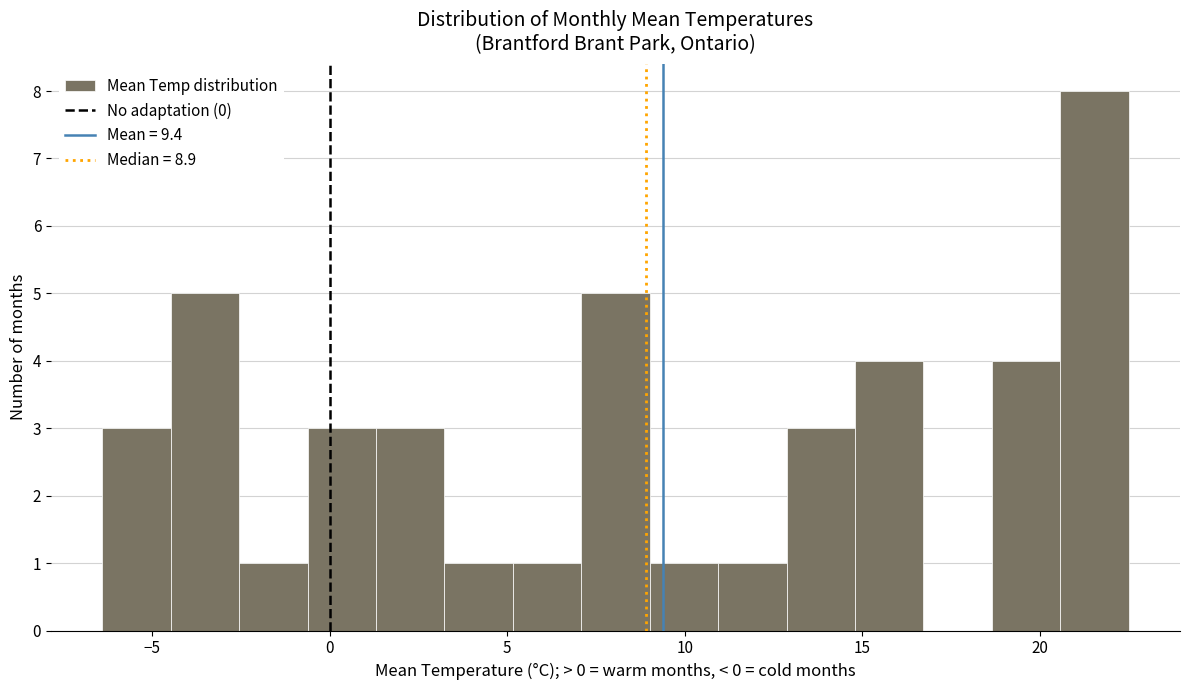

Read against the x-axis, roughly where is the centre of the tallest bar?

21.5